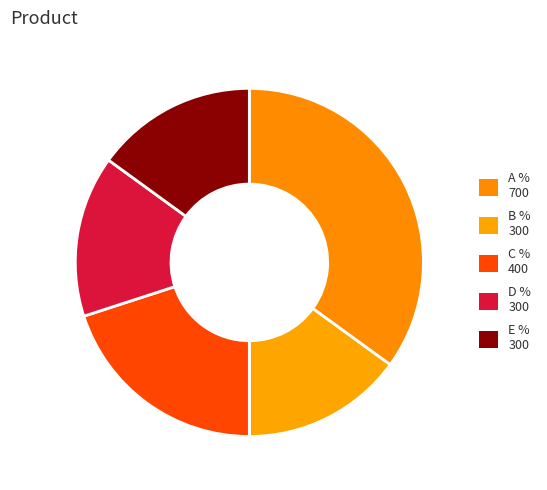

Is there any slice that represents more than half of the pie?

No